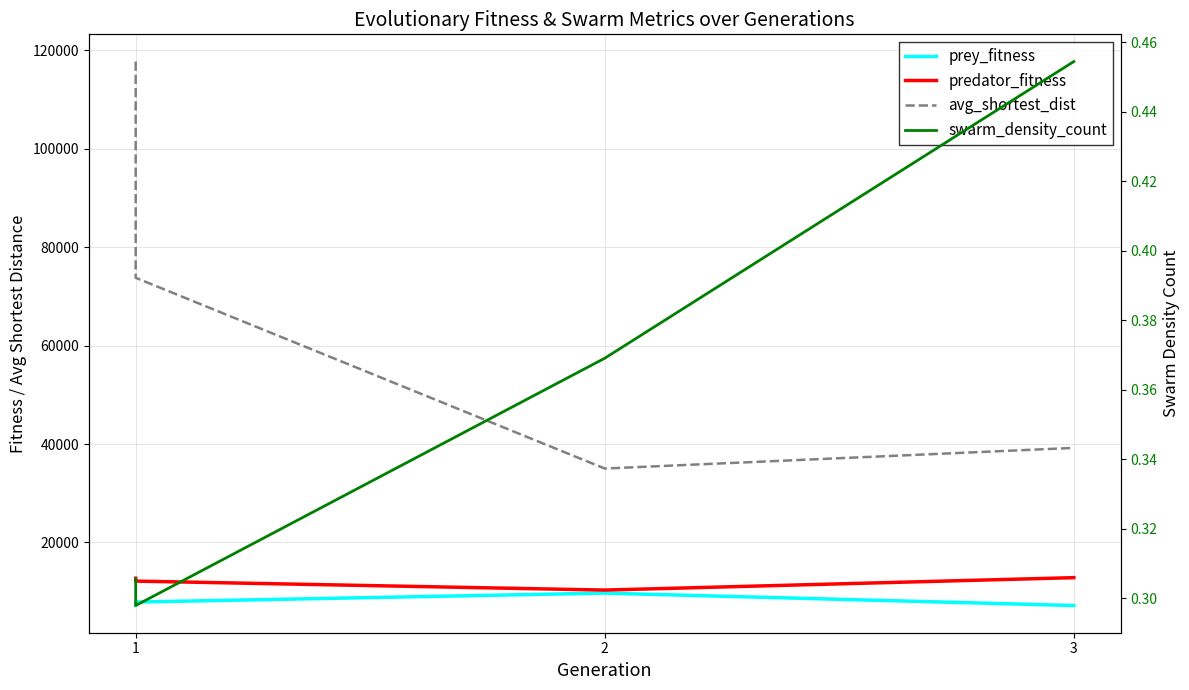

What is the value of the prey_fitness point at the 4th from the left?

9692.0